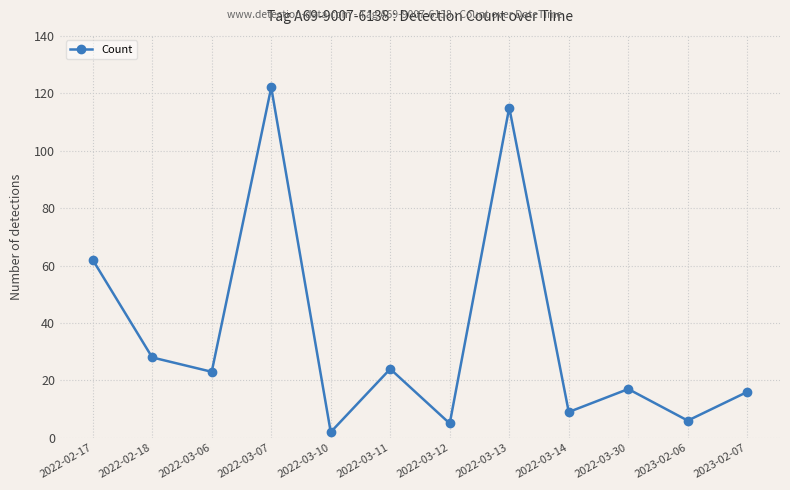

Which category has the lowest value across all series?

2022-03-10